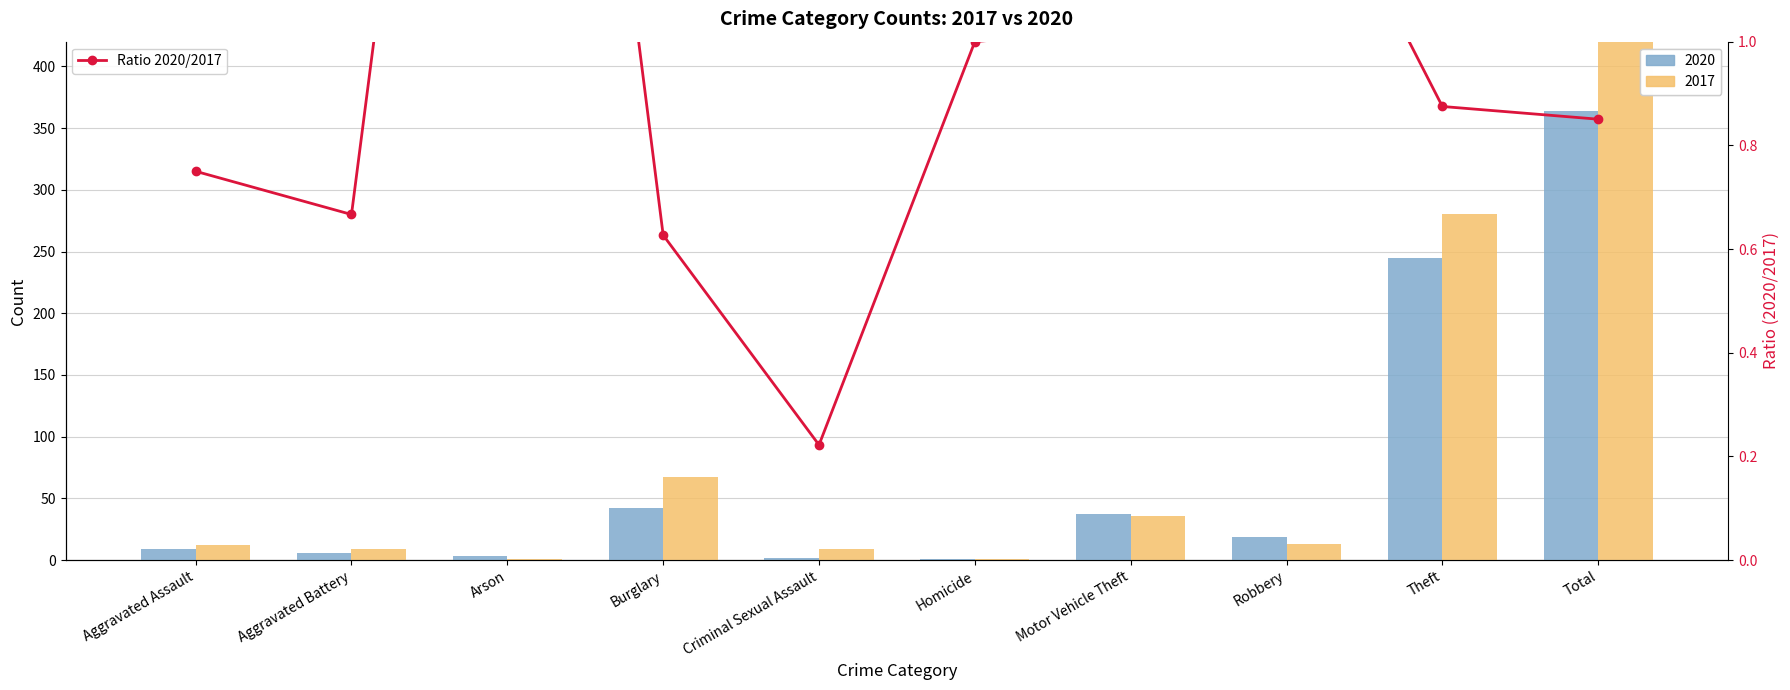

What is the change in value from Arson to Theft?

-2.1